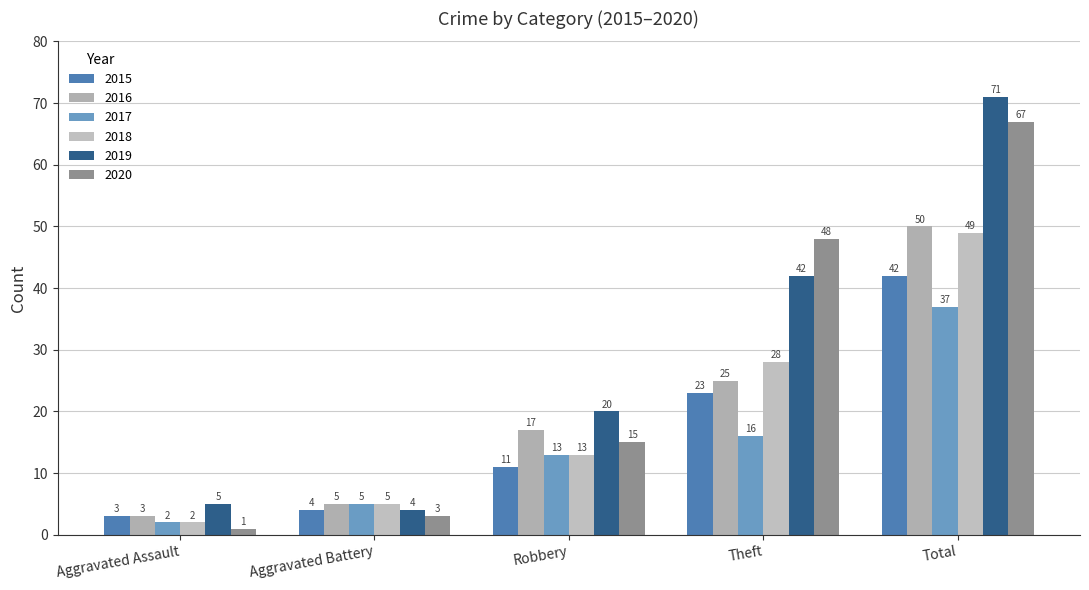

Which label corresponds to the largest value in the chart?

Total